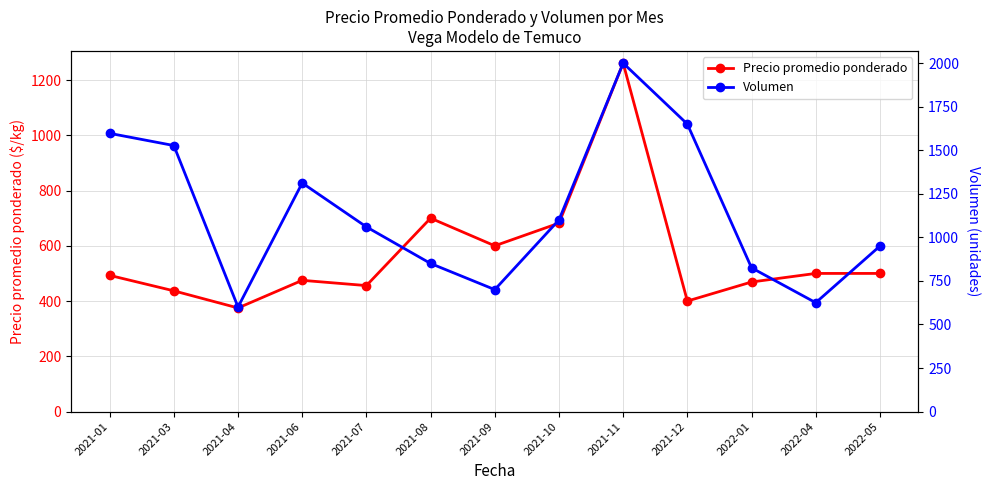

True or false: Volumen has a value of 560 at 2021-07.

False